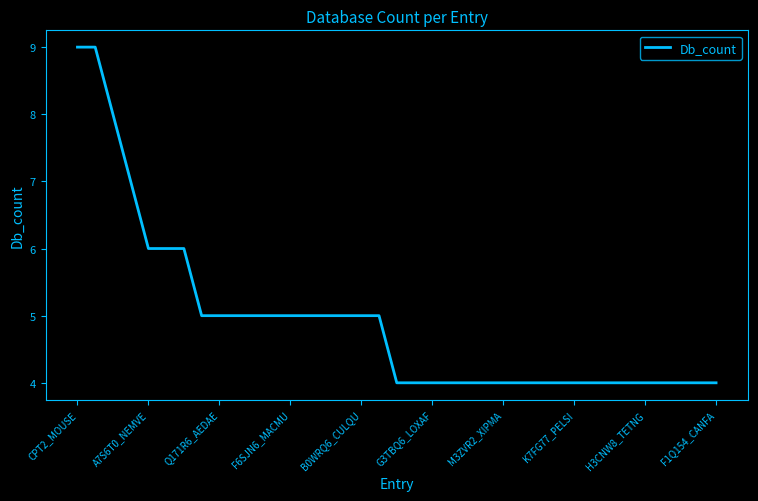

What is the smallest value displayed?

4